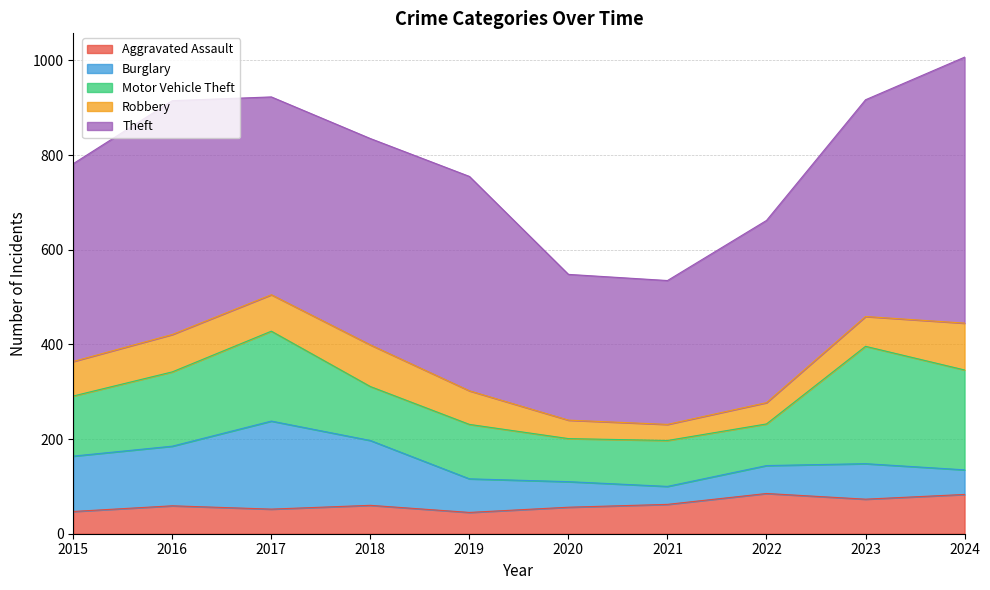

What is the sum of all Burglary values?

915